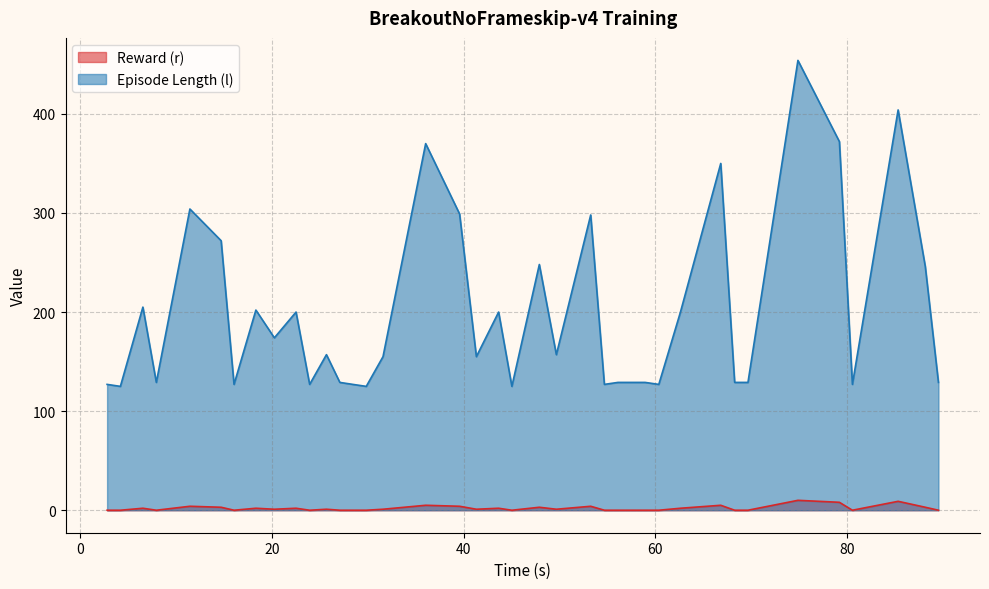

In Episode Length (l), how many points are higher than both neighbors (excluding endpoints)?

12